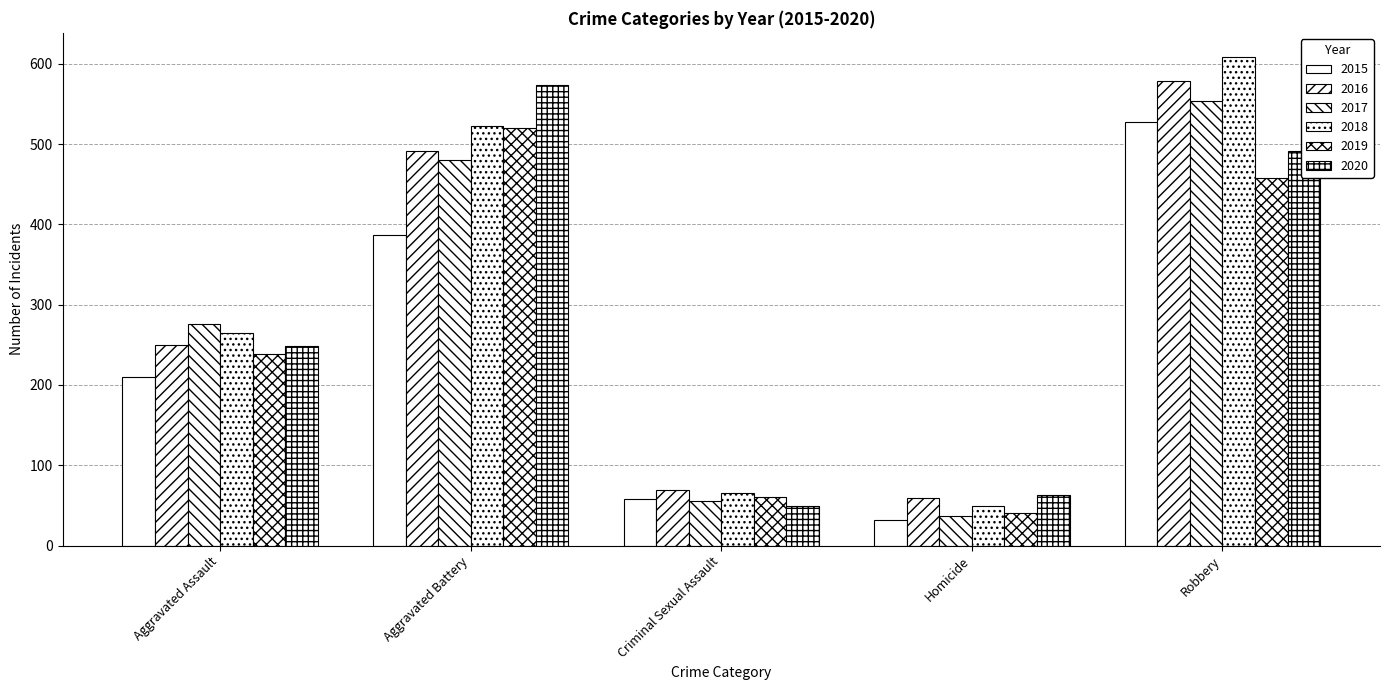

What is the smallest value displayed?

32